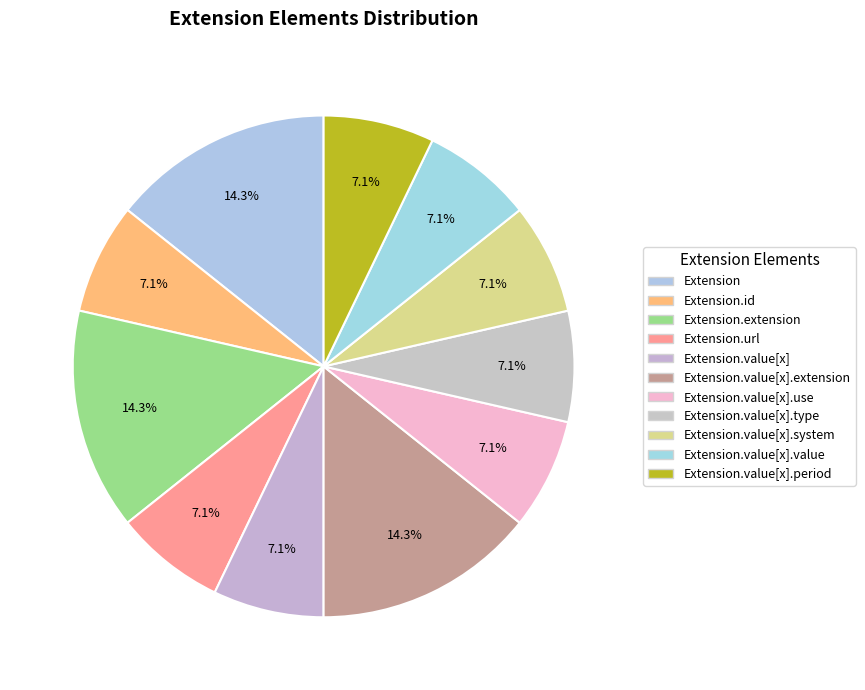

How many slices are in this pie chart?

11